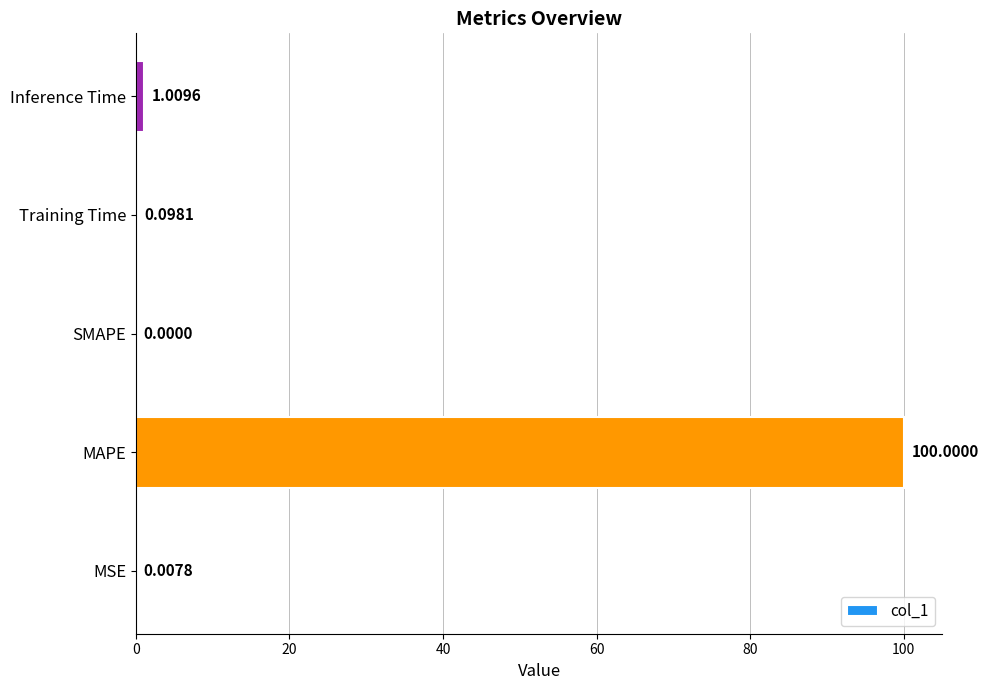

Where is the data nearest to the value 50?

Inference Time